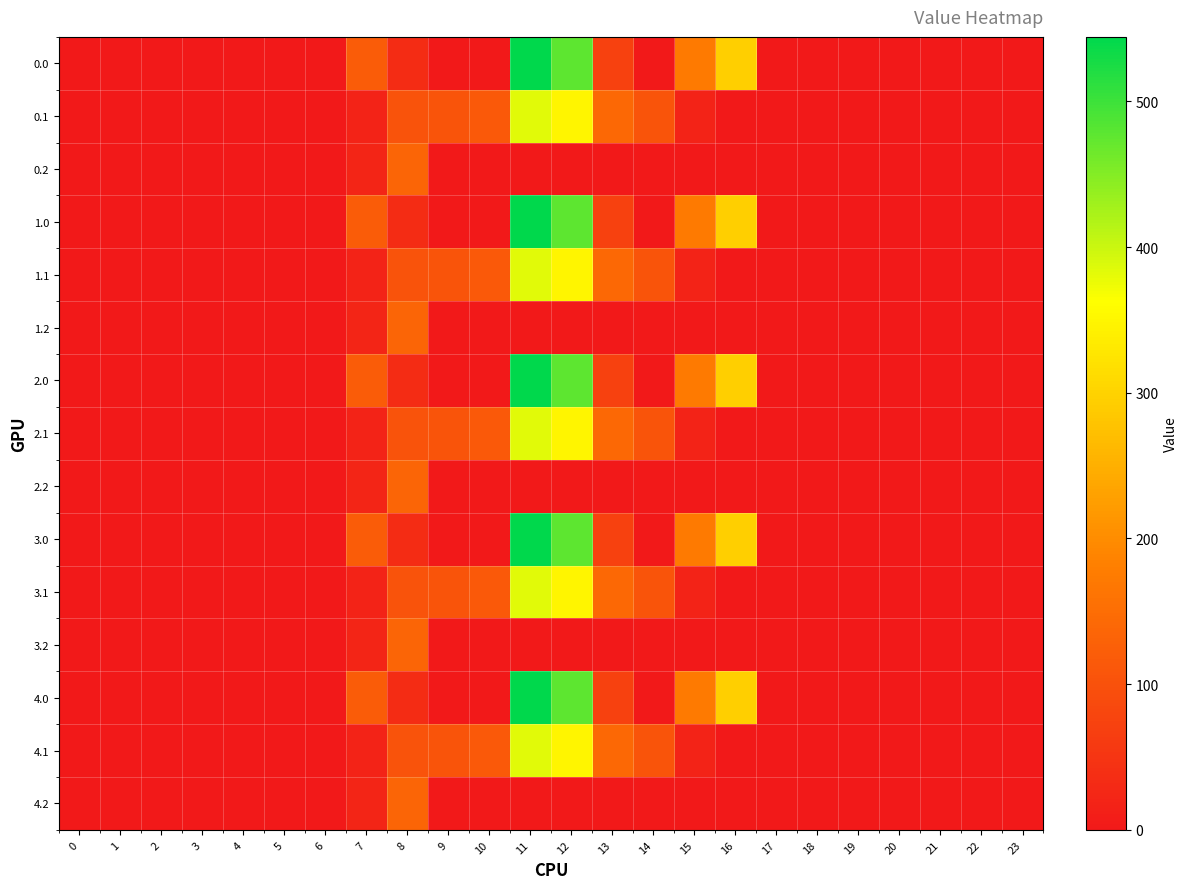

At which category is the sum across all series the highest?

11